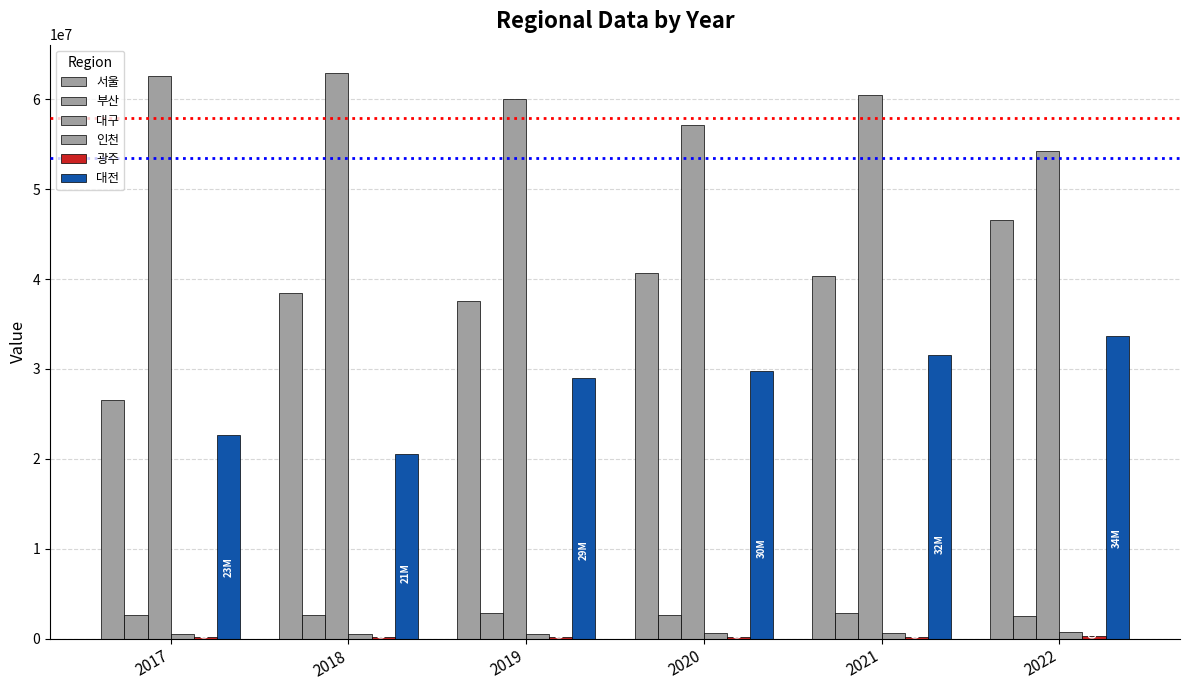

Are the bars horizontal?

No